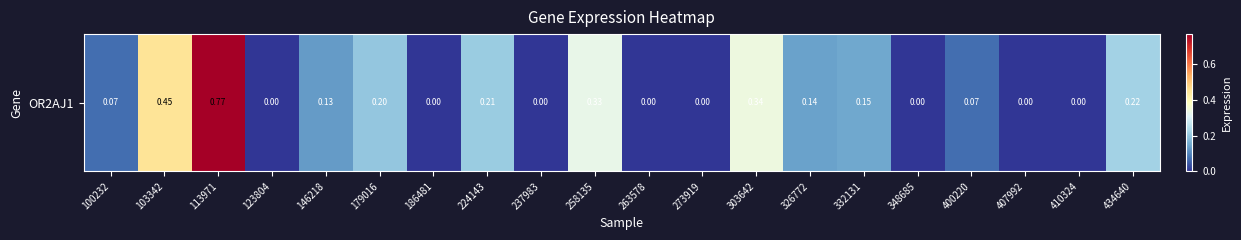

The chart shows a value of 0.0 at 273919. True or false?

True